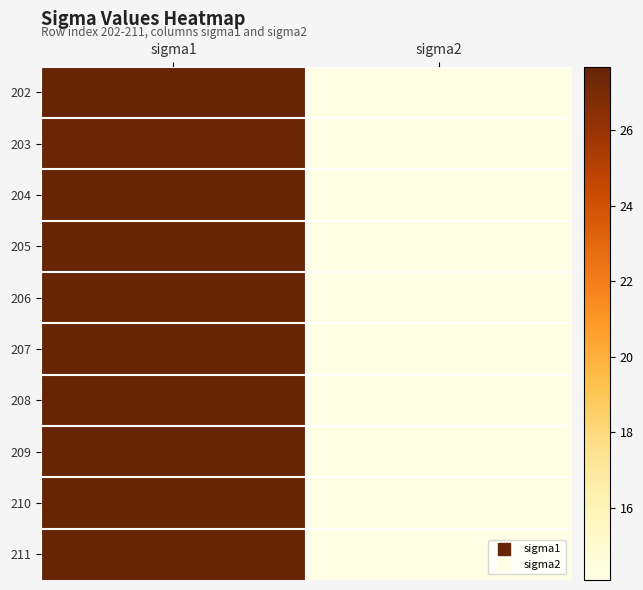

Reading left to right, extract all data points from this chart.

202: sigma1=27.6	sigma2=14.1
203: sigma1=27.6	sigma2=14.1
204: sigma1=27.6	sigma2=14.1
205: sigma1=27.7	sigma2=14.1
206: sigma1=27.6	sigma2=14.1
207: sigma1=27.6	sigma2=14.1
208: sigma1=27.6	sigma2=14.1
209: sigma1=27.6	sigma2=14.1
210: sigma1=27.6	sigma2=14.1
211: sigma1=27.6	sigma2=14.1